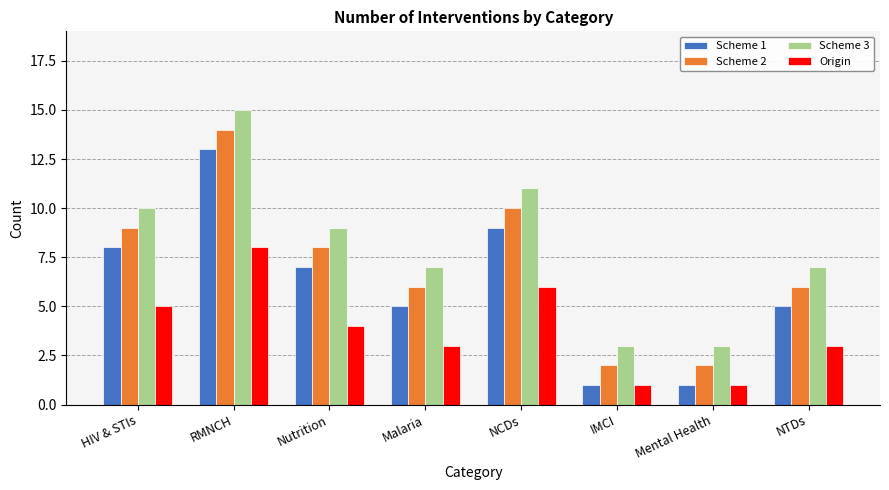

At which label is Scheme 1 closest to 7?

Nutrition